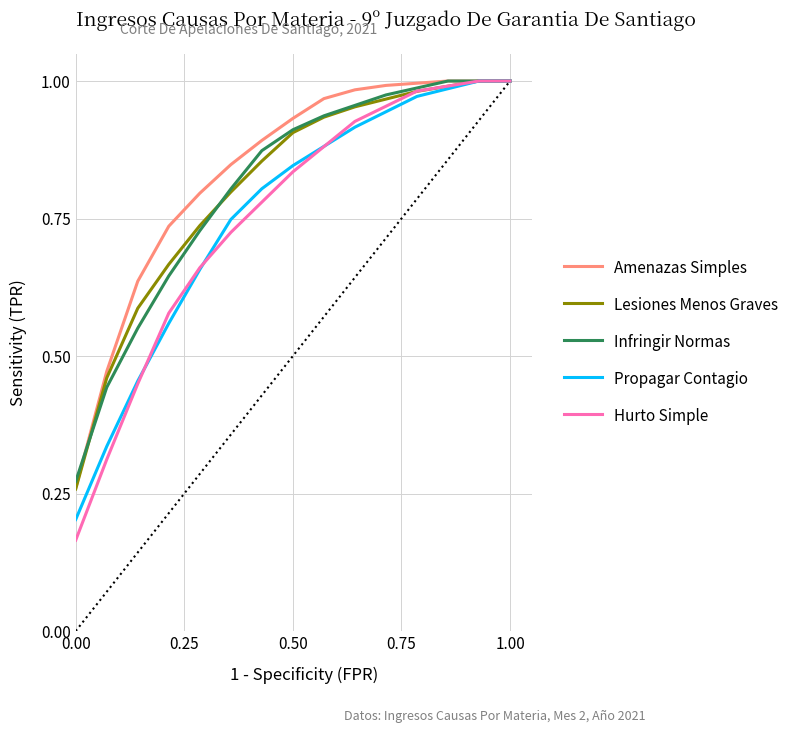

Which series has the widest spread of values?

Hurto Simple